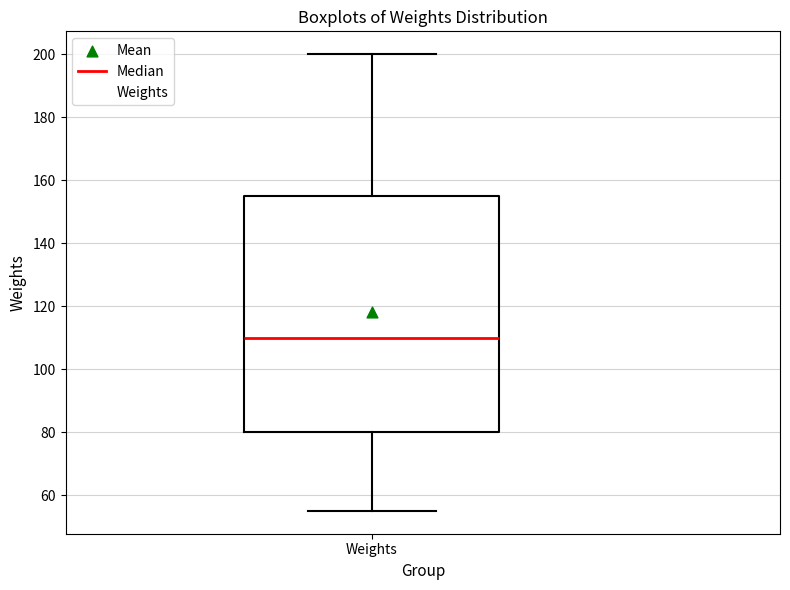

Where does the upper whisker of the box for Weights end on the y-axis? The values are not printed on the chart, so give them approximately, as read against the axis.

200